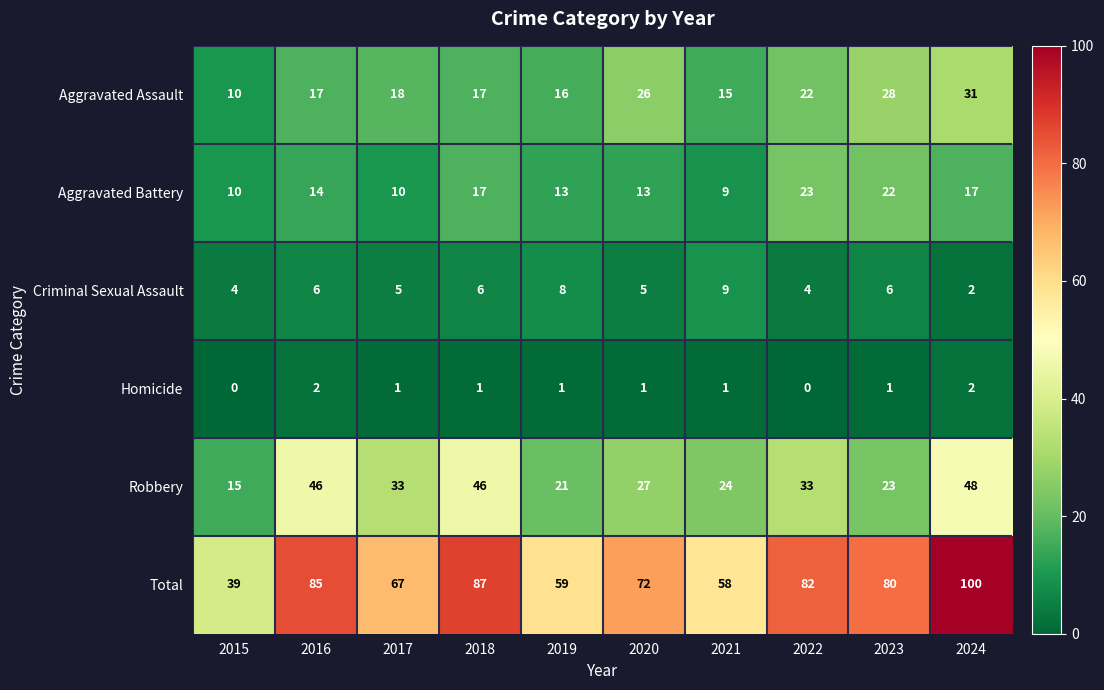

At how many categories does at least one series exceed 27?

10